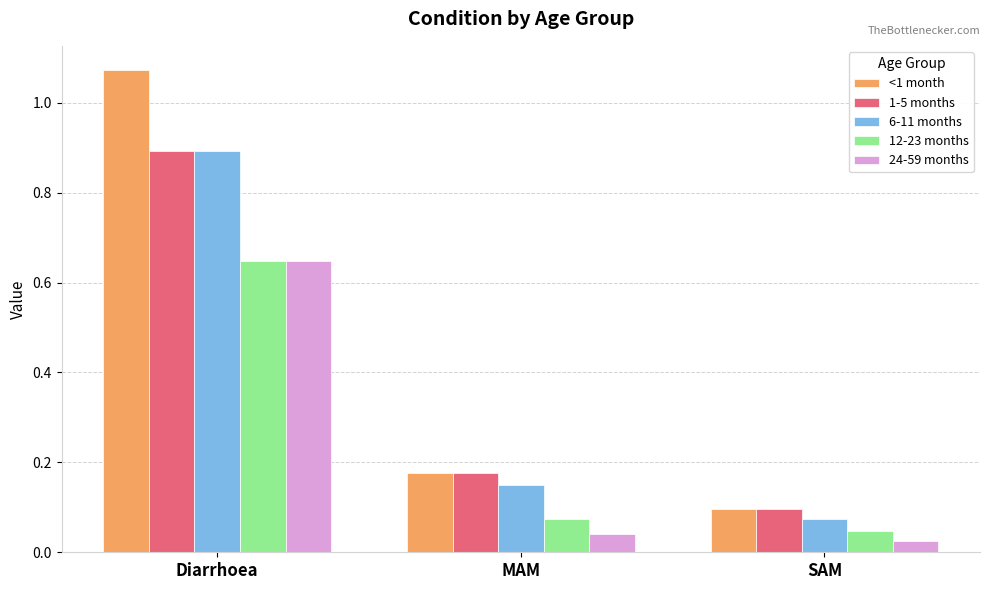

Which series has the widest spread of values?

<1 month